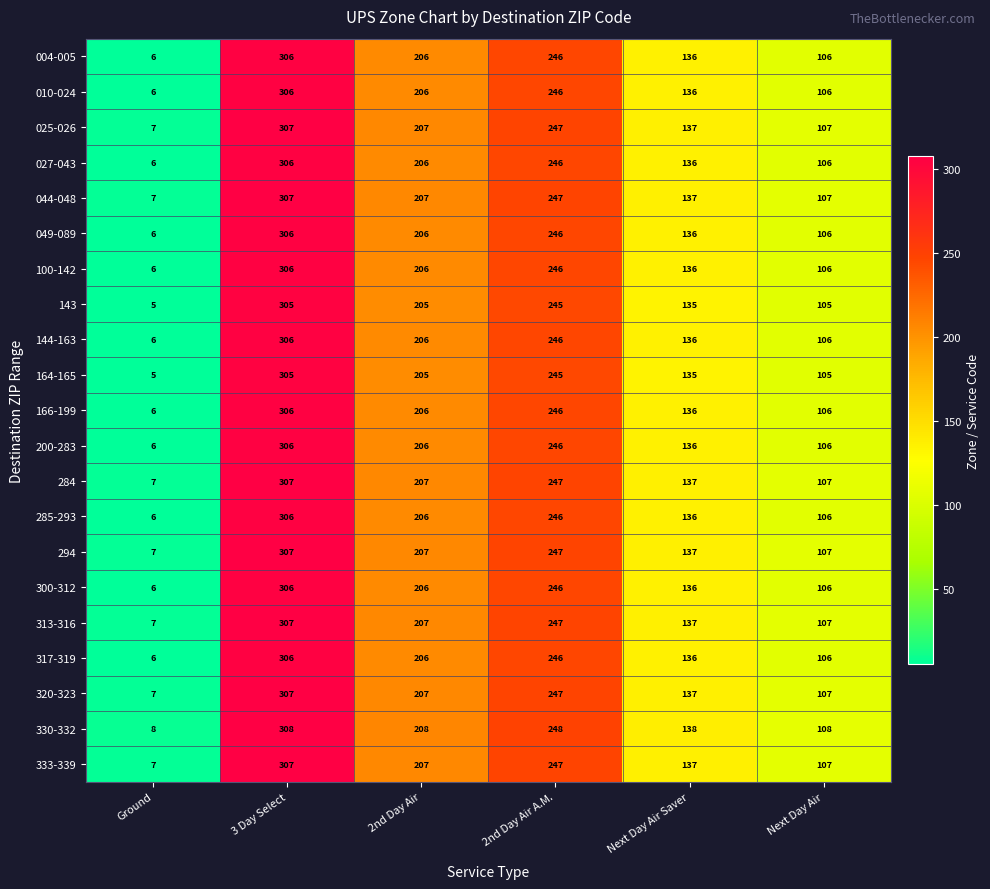

List the labels in order of 049-089 value, largest first.

3 Day Select, 2nd Day Air A.M., 2nd Day Air, Next Day Air Saver, Next Day Air, Ground